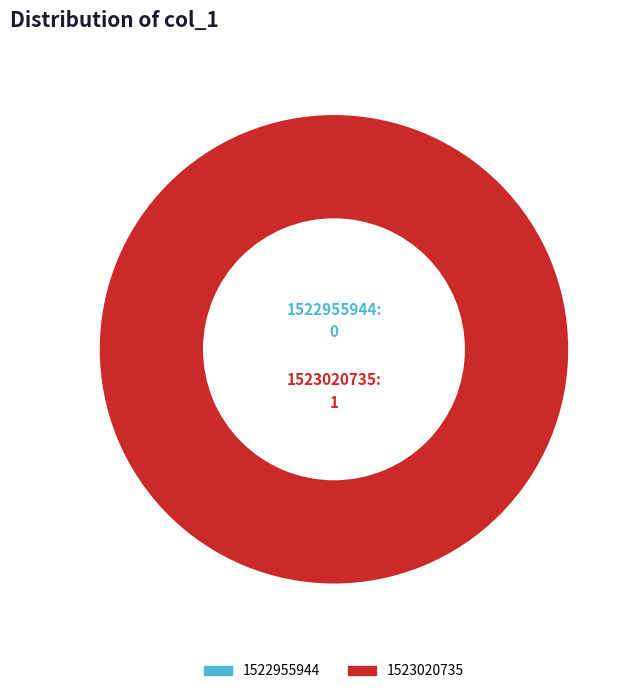

Does 1522955944 represent more than half of the total?

No